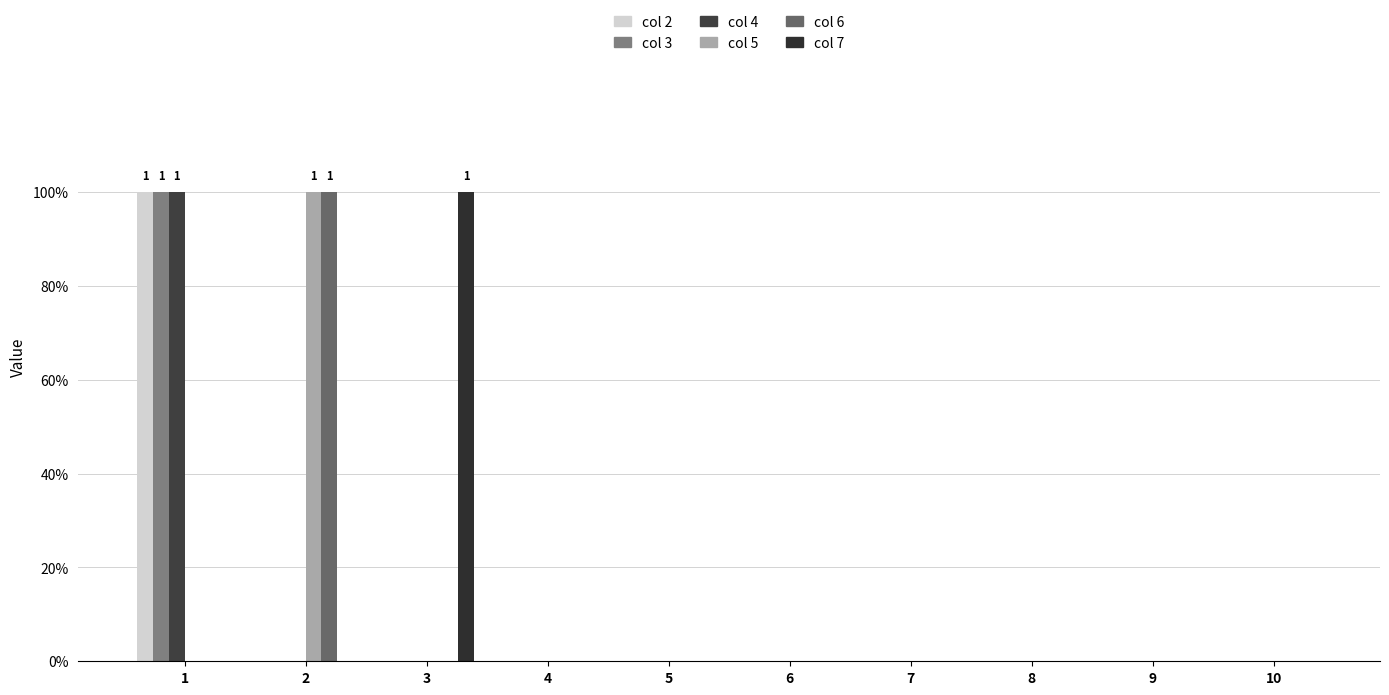

Are the bars grouped side by side (vs. stacked)?

Yes